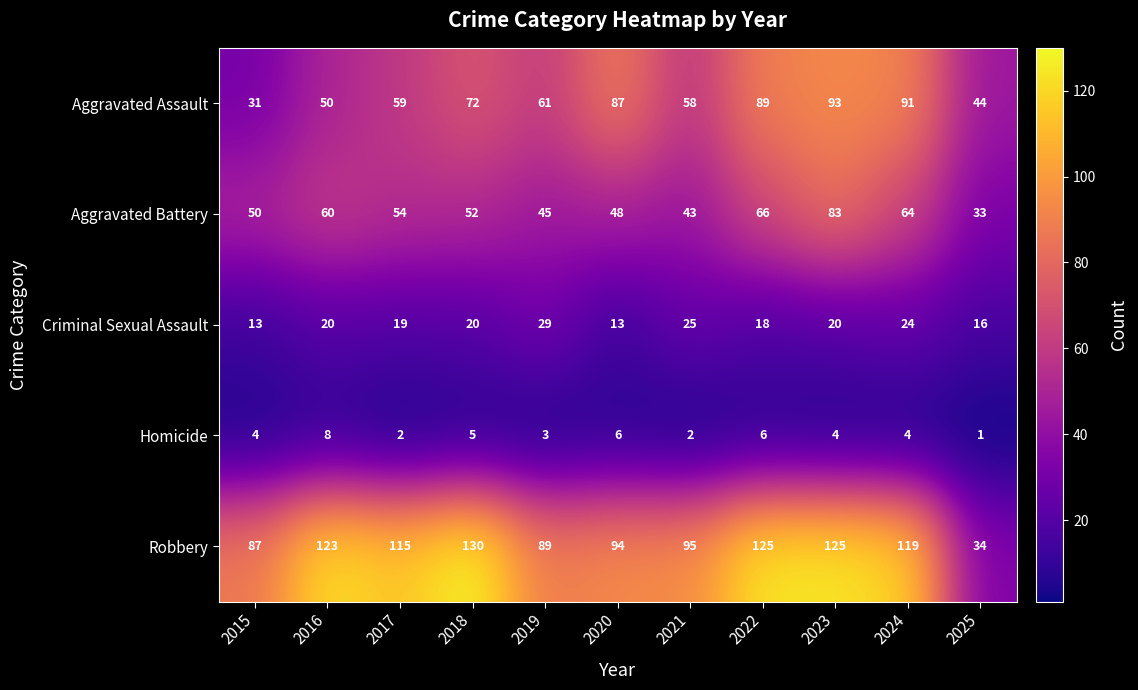

Where is Aggravated Battery nearest to the value 58?

2016